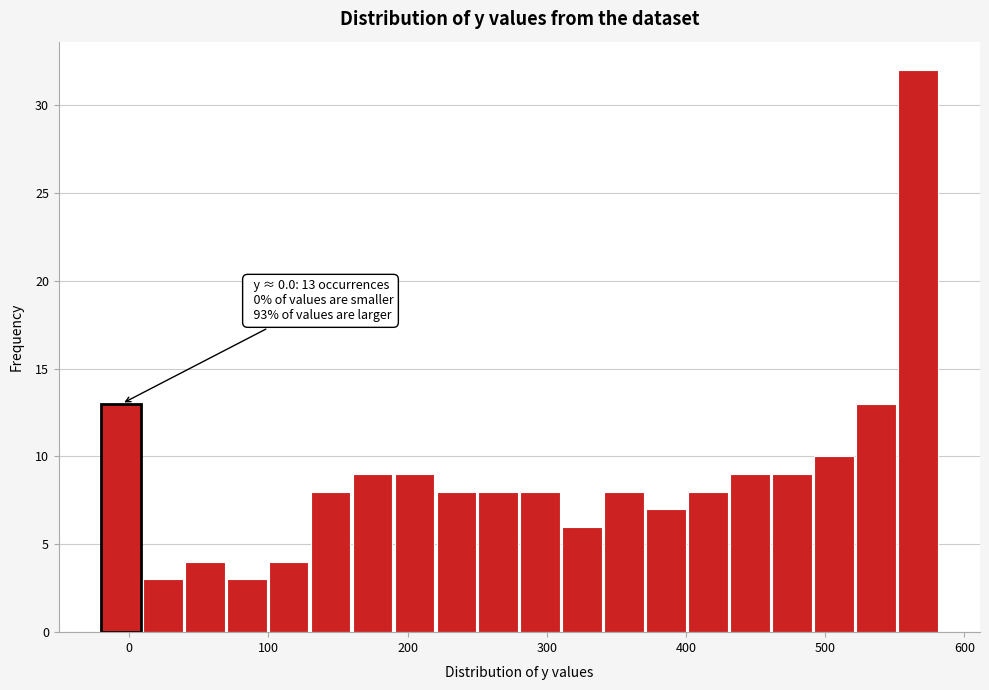

Around what value on the x-axis is the tallest bar? Give the approximate position of its centre, as read against the axis.

570